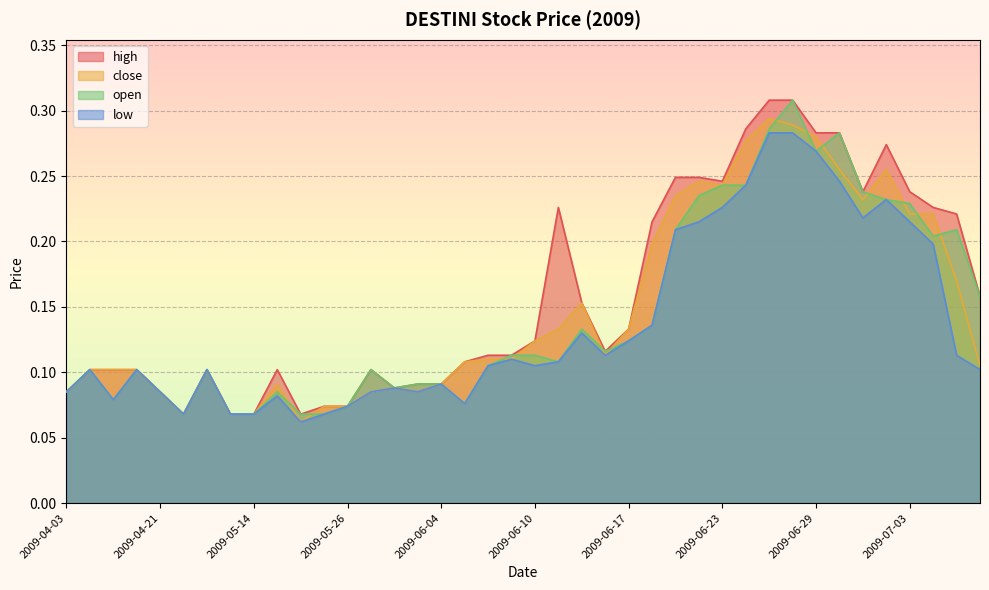

The value of open at 2009-07-01 is 0.2. True or false?

True